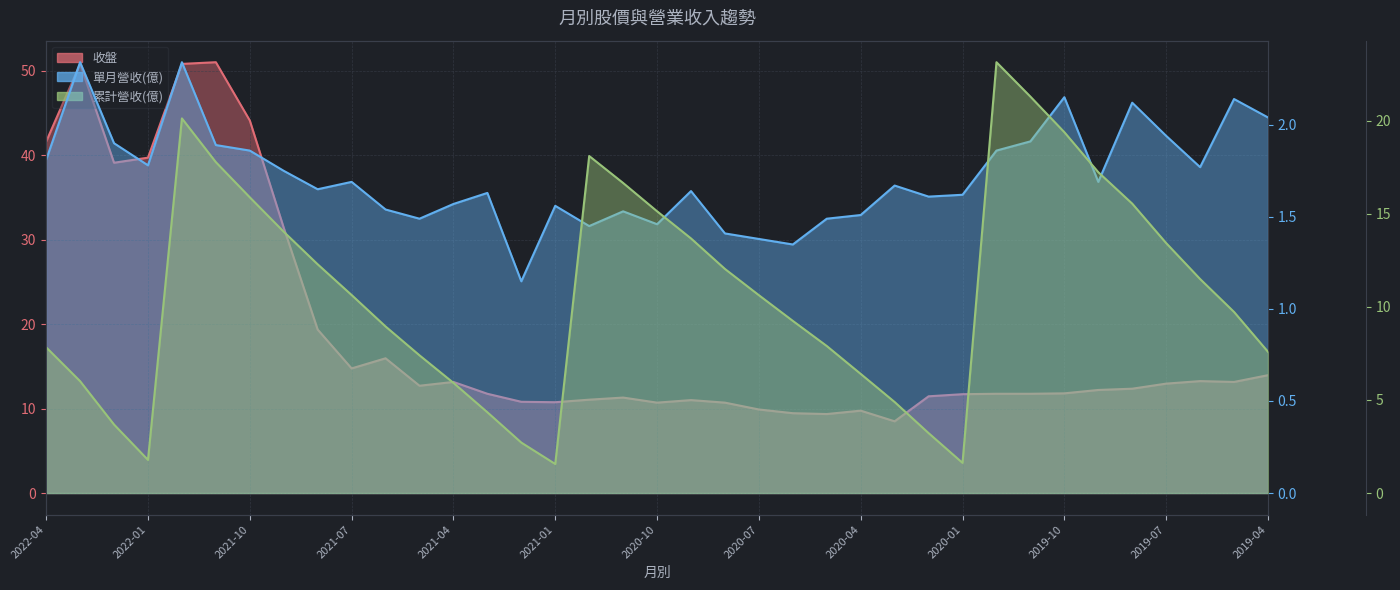

Which series has the largest range (max minus min)?

收盤